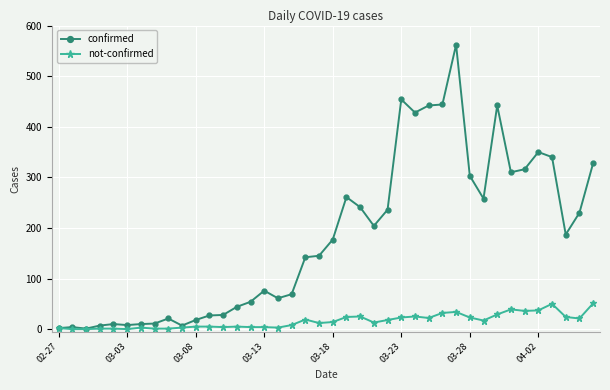

List the series in order of their overall mean, highest first.

confirmed, not-confirmed